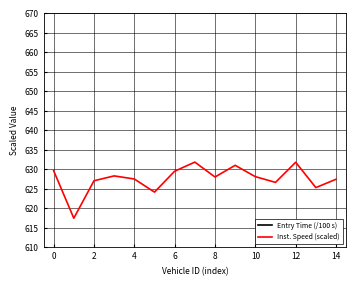

What is the lowest value of the Inst. Speed (scaled) series?

617.5